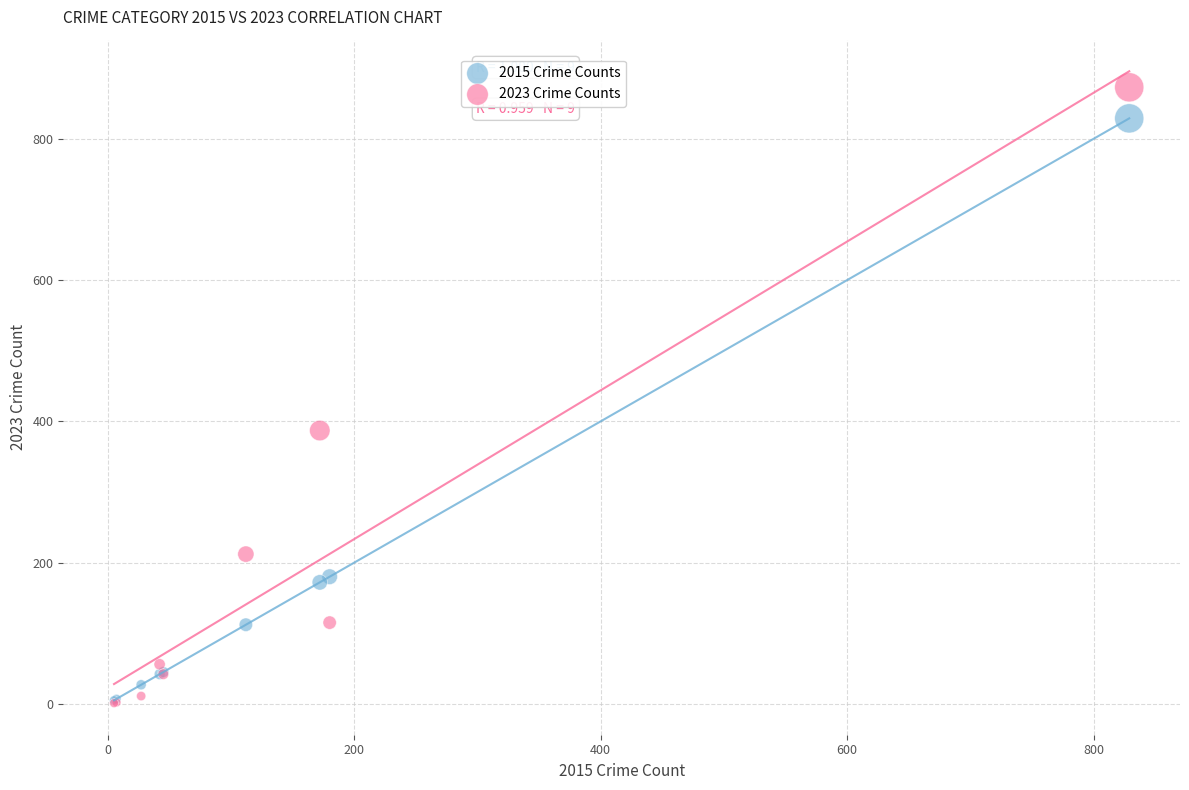

Which series contains the highest Y value?

2023 Crime Counts